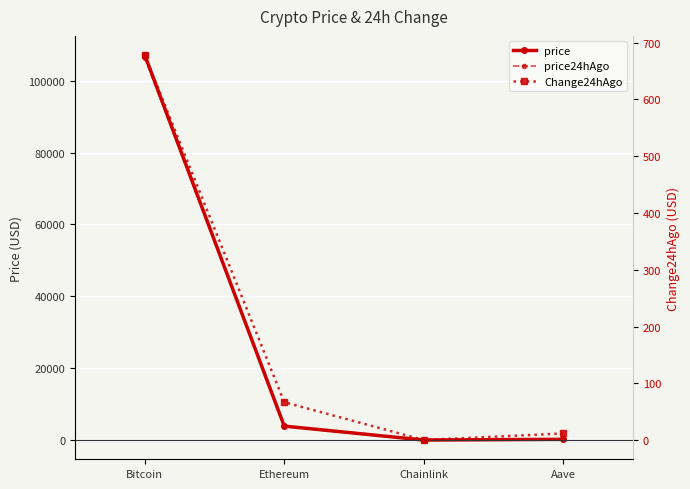

What is the total value across all series at Aave?

430.2